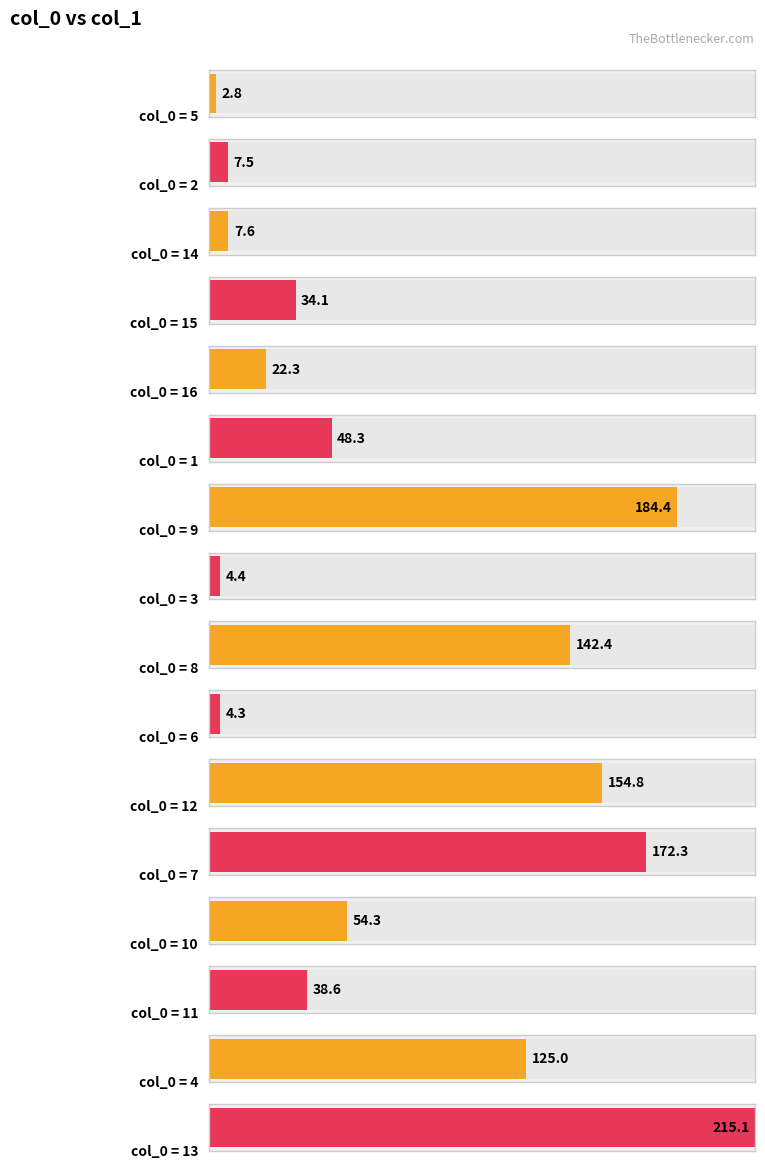

How many series are shown in this chart?

1